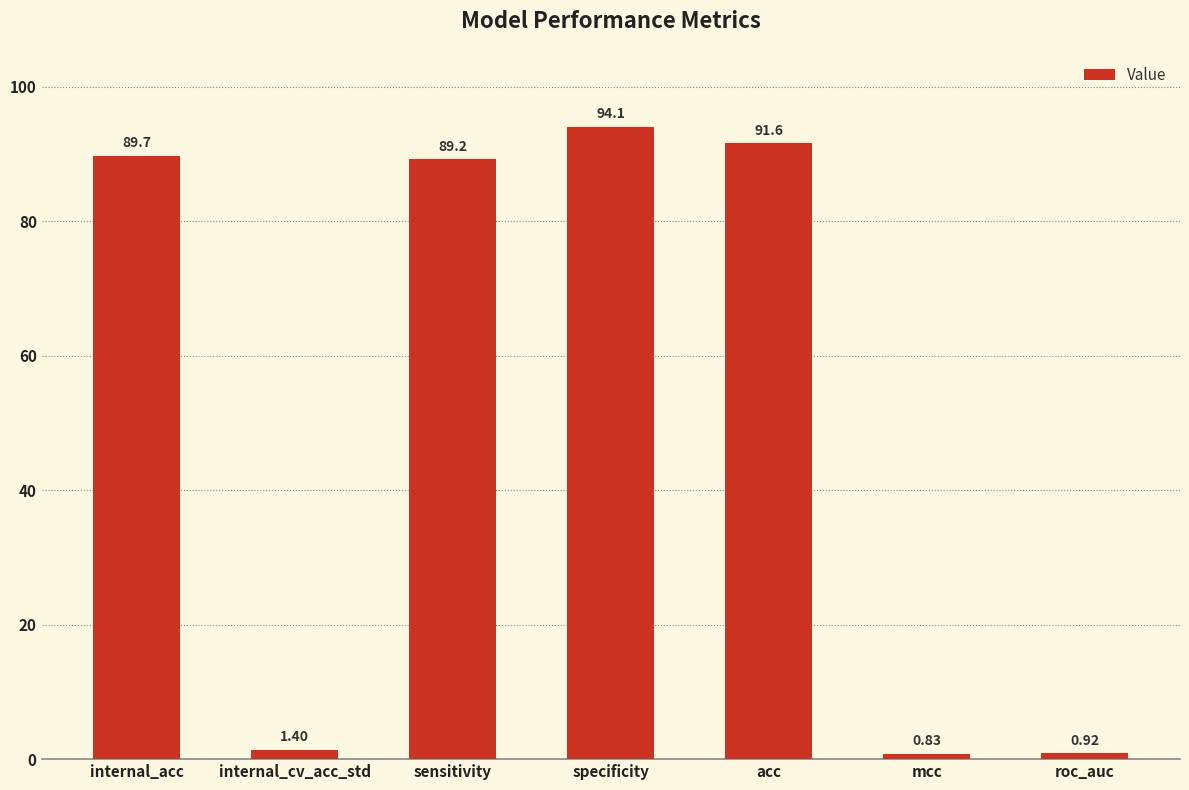

How many values are below 89?

3